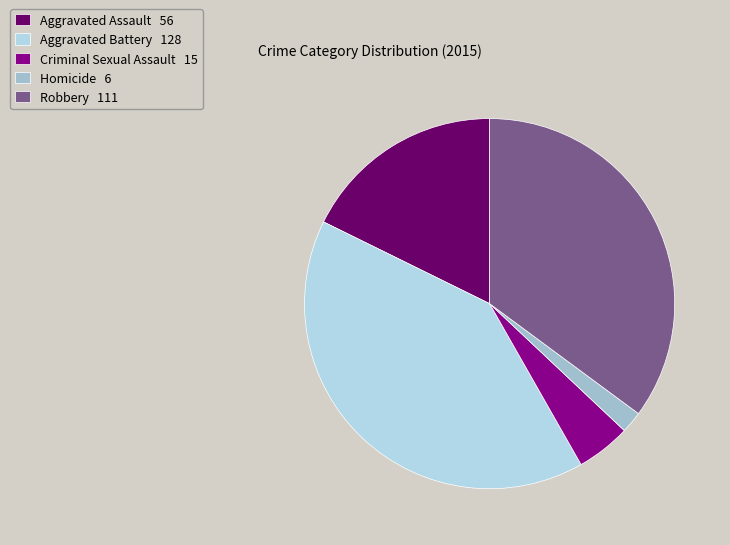

What percentage is the Aggravated Battery slice, to the nearest percent?

41%